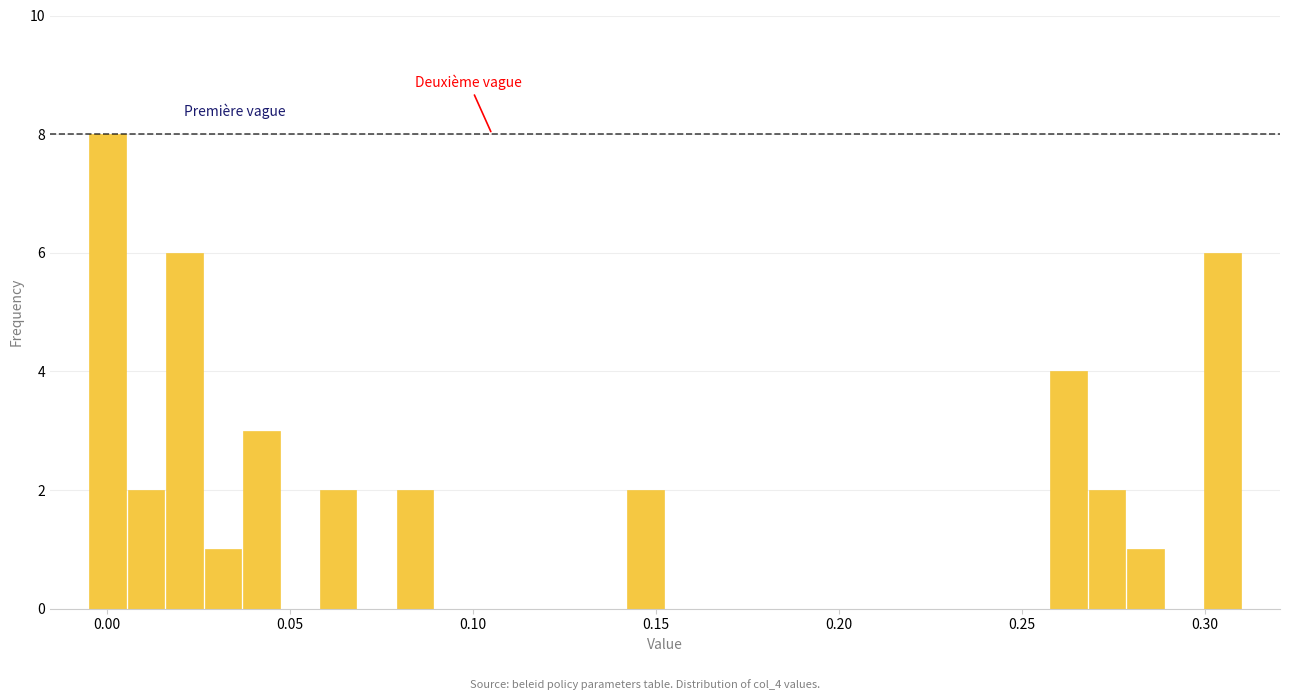

Around what value on the x-axis is the tallest bar? Give the approximate position of its centre, as read against the axis.

0.000